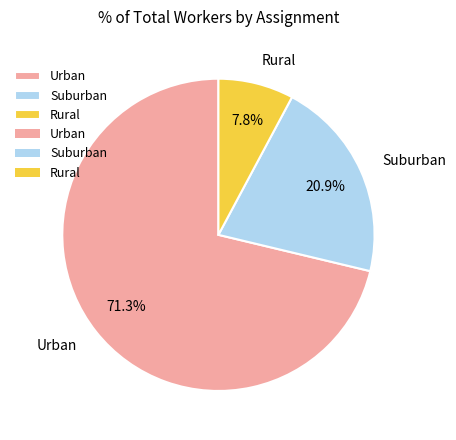

Does any single category account for the majority?

Yes